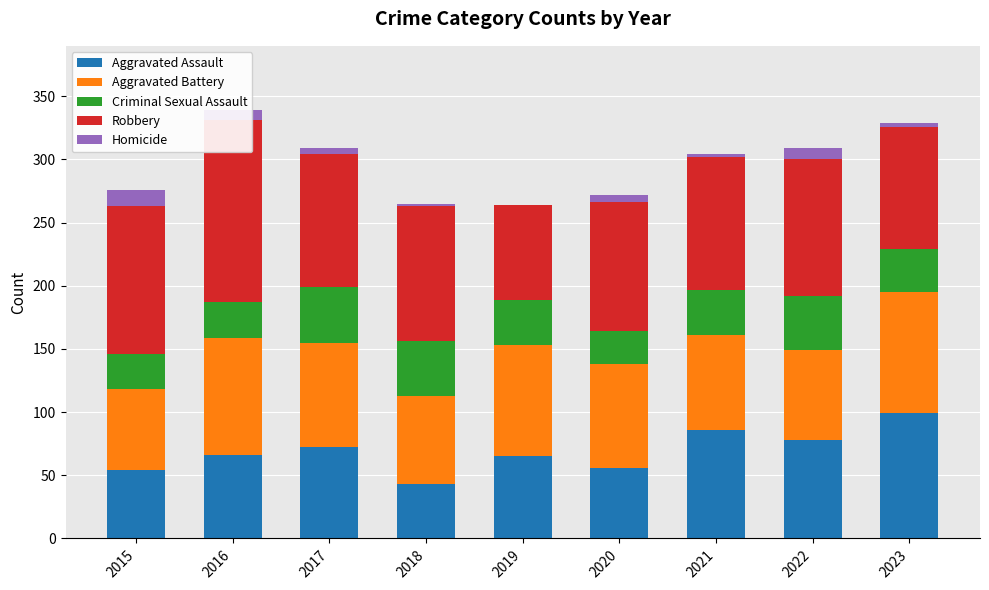

How many bars are there in each group?

5